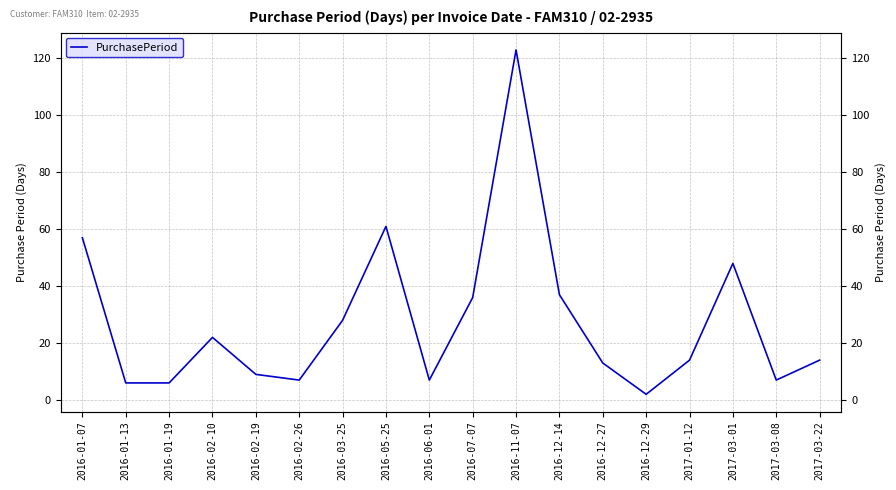

What is the minimum value shown in the chart?

2